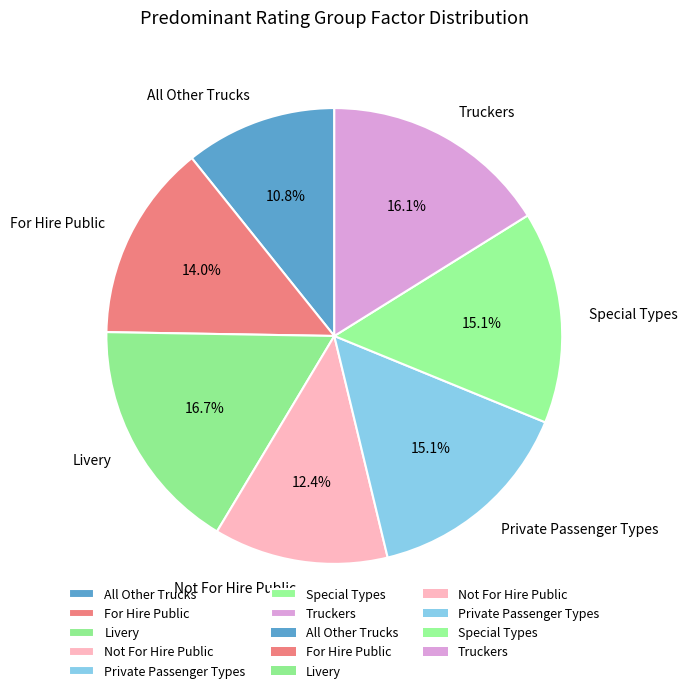

Combined, do For Hire Public and Truckers account for over 50%?

No